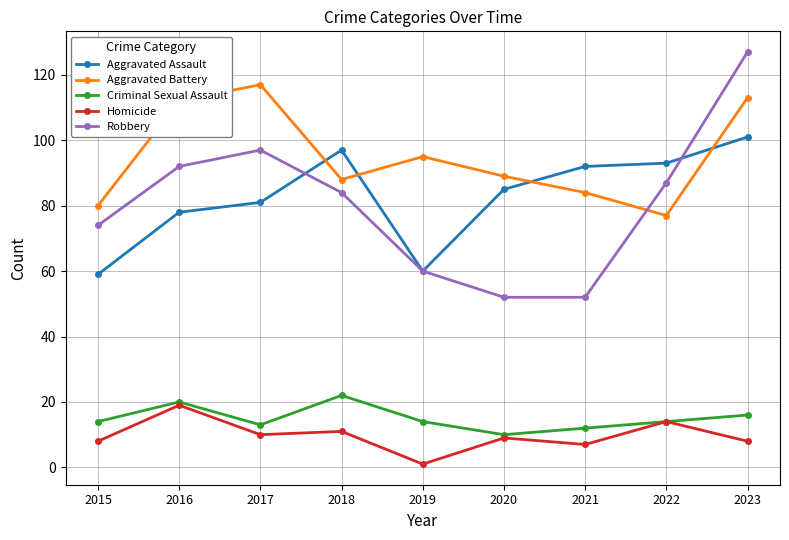

At which category is the sum across all series the highest?

2023